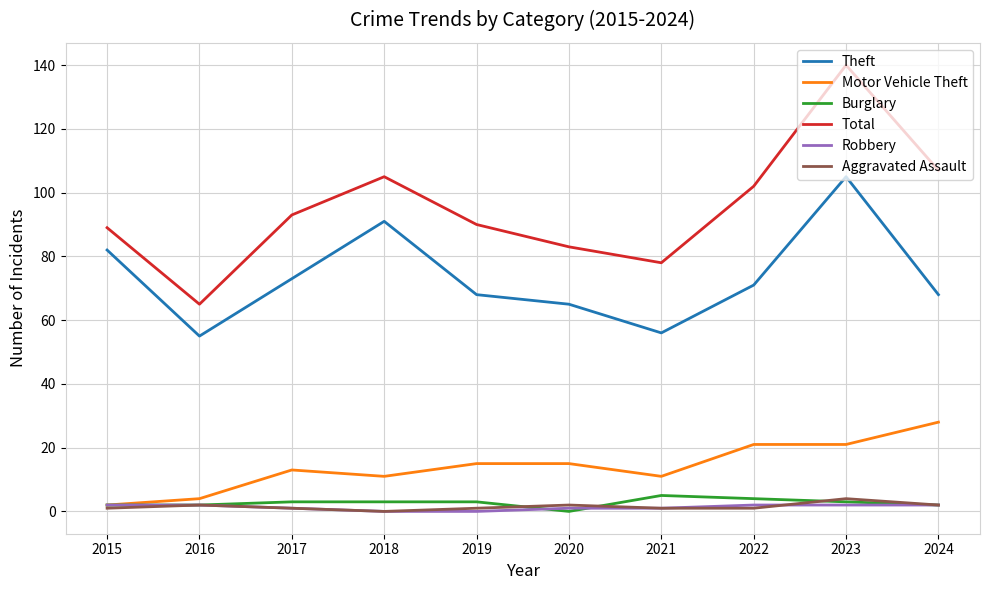

True or false: Total has more than 0 interior local peaks.

True